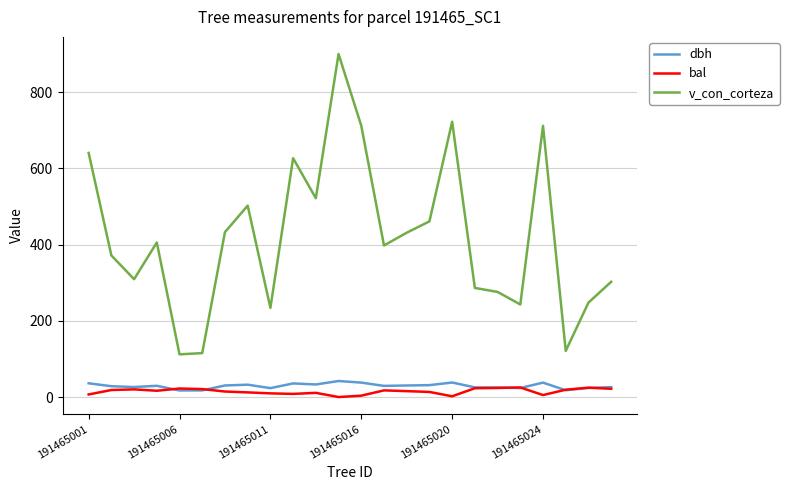

What is the greatest value displayed?

899.8